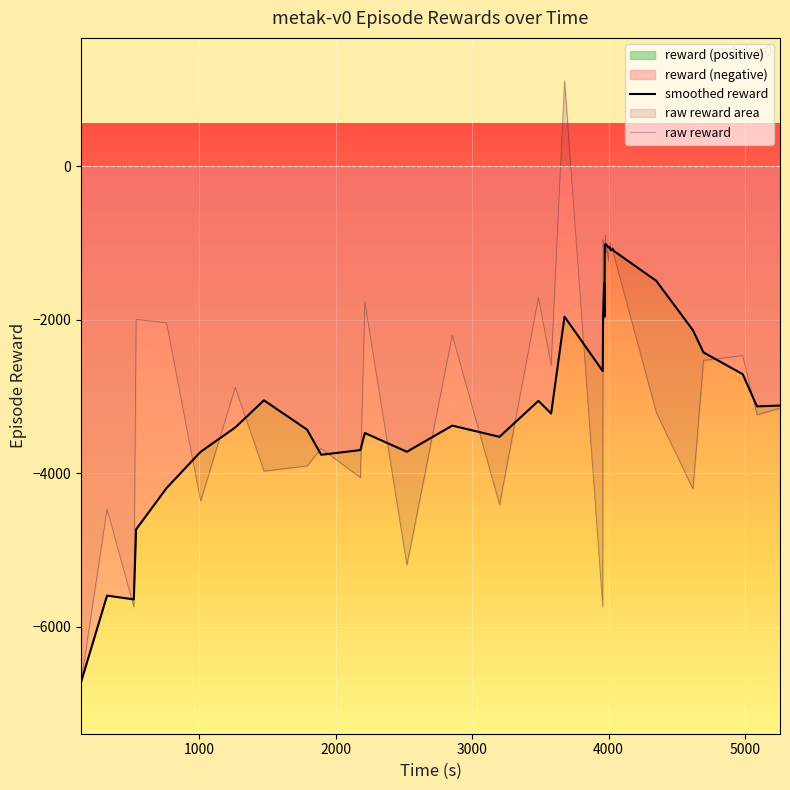

What is the lowest value of the raw reward series?

-6719.3